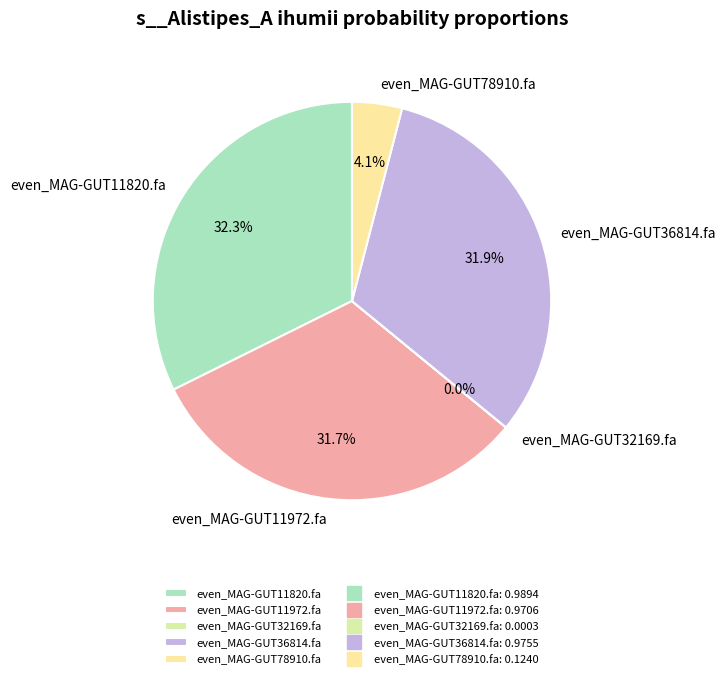

What percentage is NOT represented by even_MAG-GUT36814.fa?

68.1%